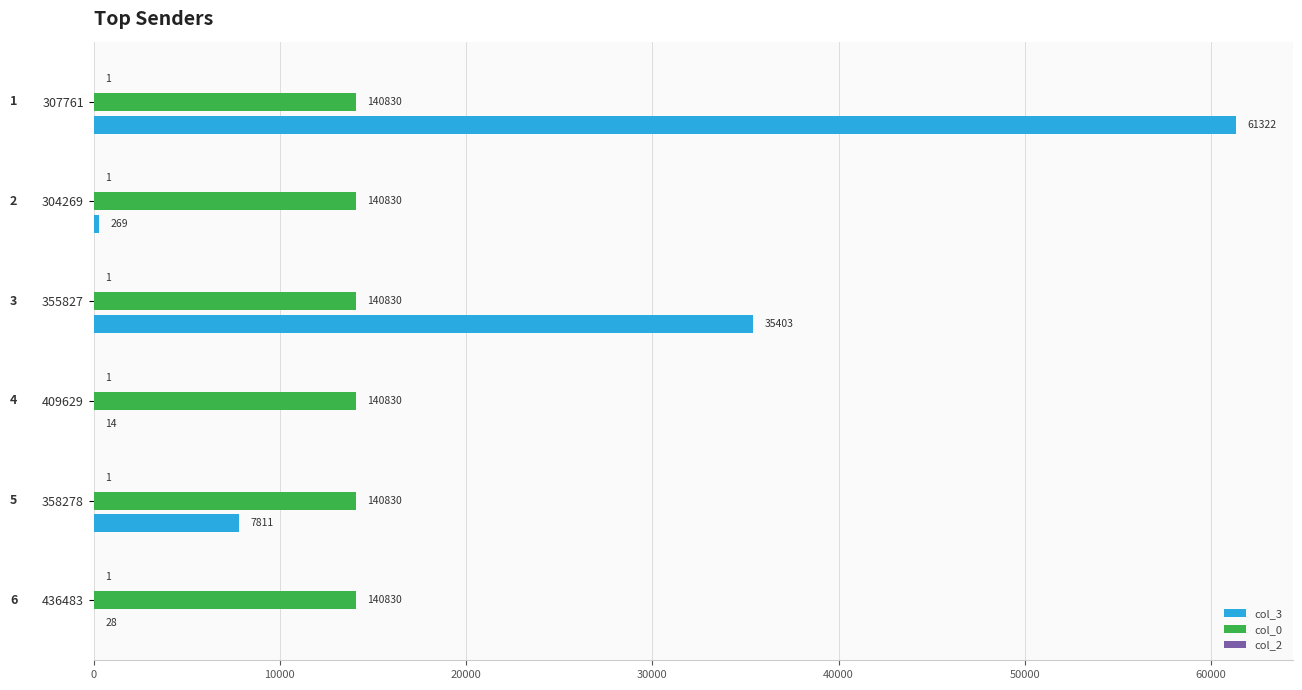

What is the total value across all series at 409629?

14098